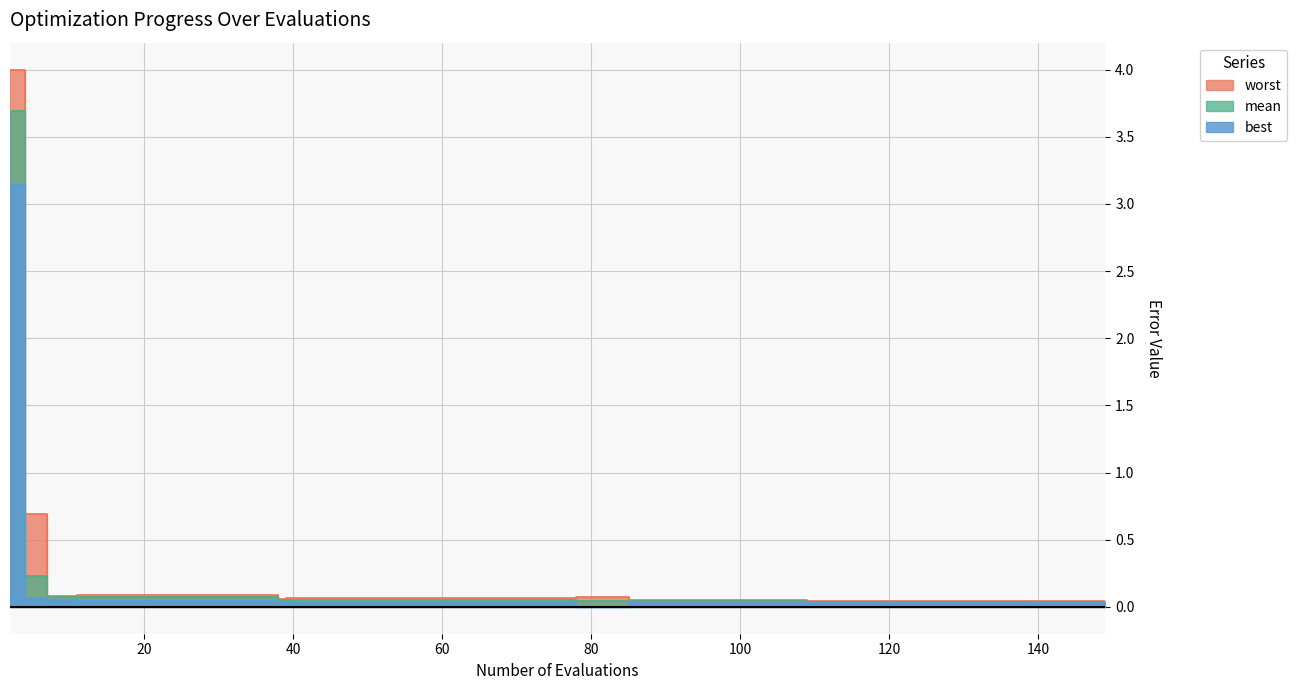

What is the highest value of the best series?

3.1